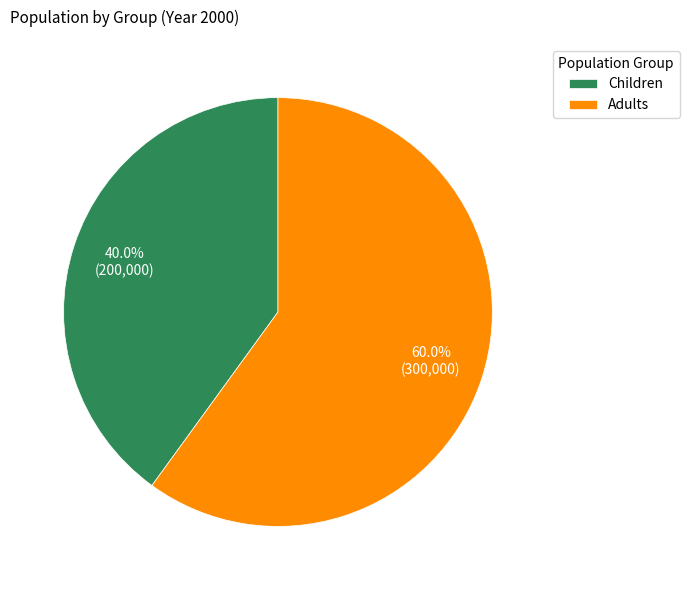

How many slices are in this pie chart?

2